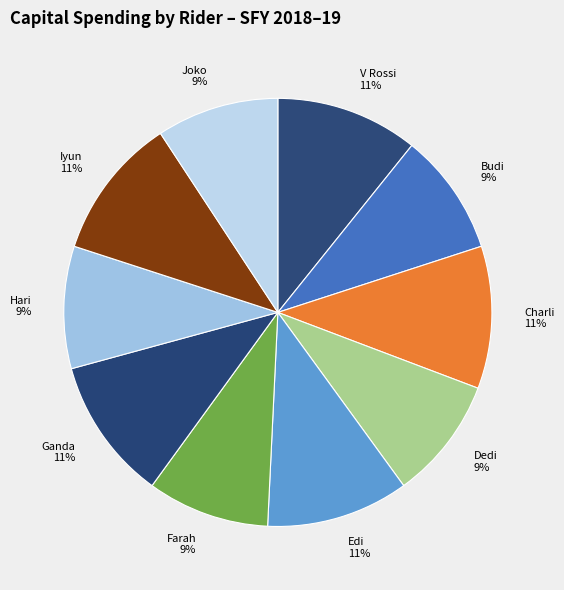

Is the sum of V Rossi and Hari greater than half?

No